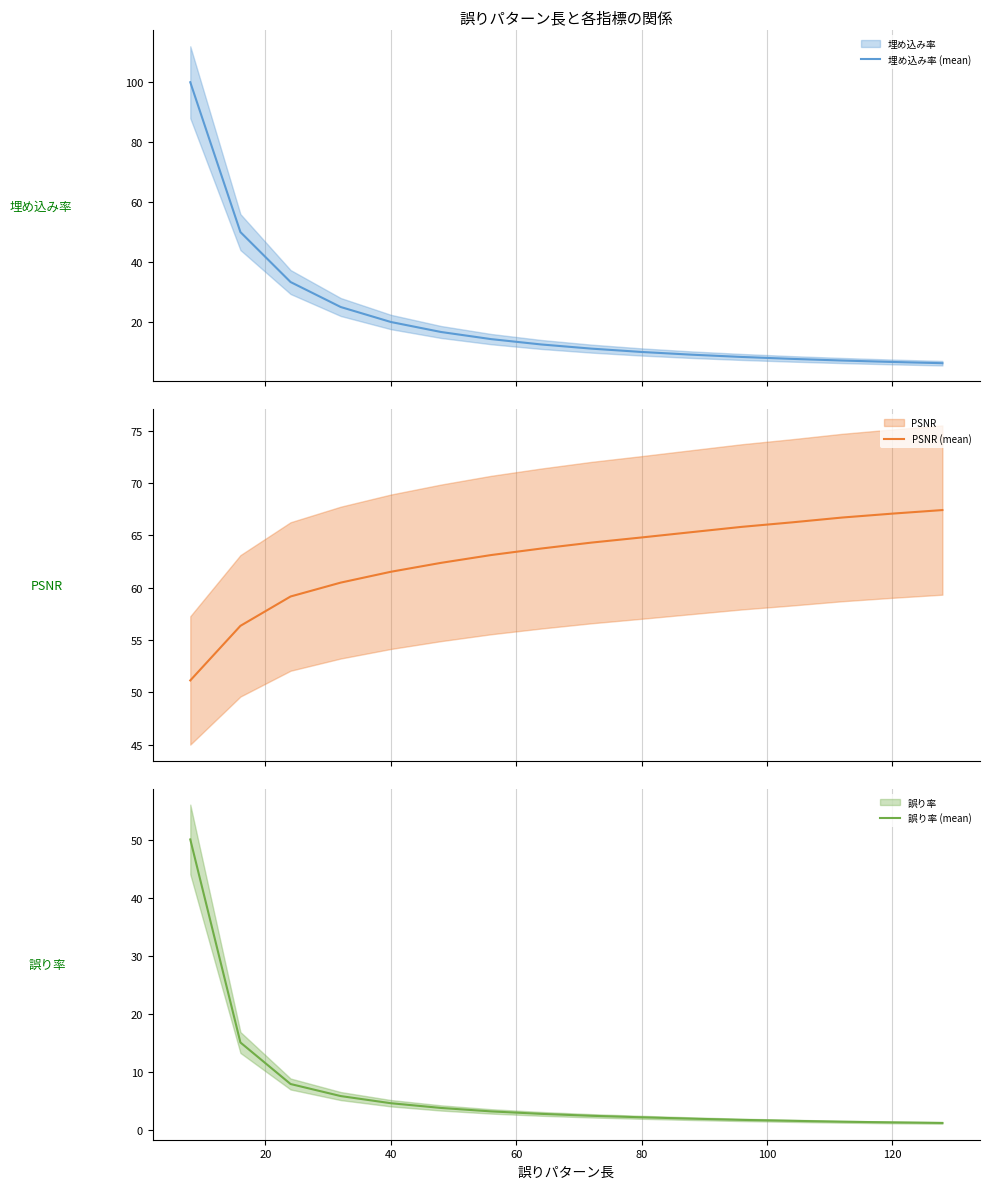

What is the difference between the maximum and minimum values in the PSNR (mean) series?

16.3